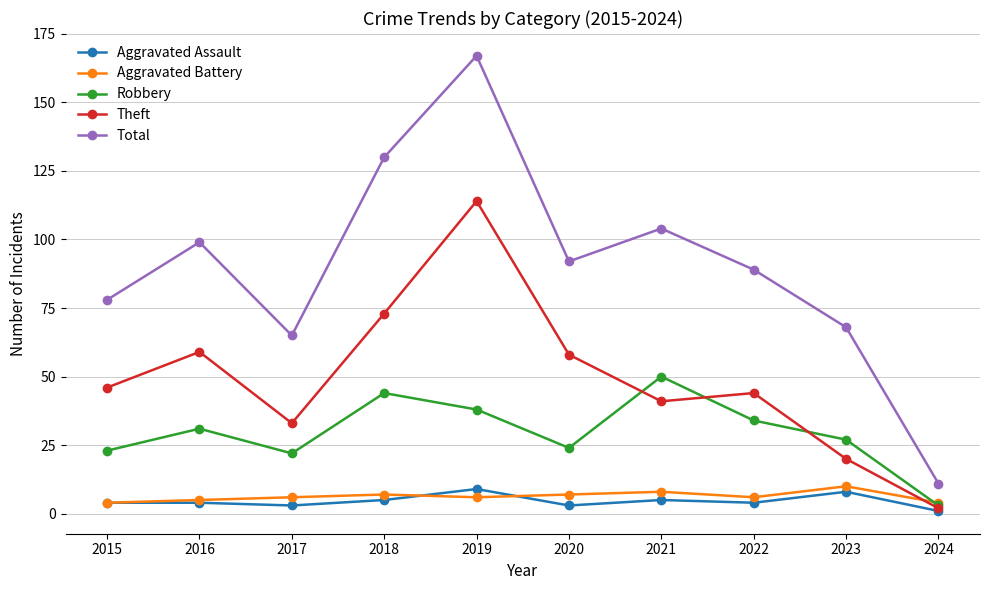

Reading right to left, what are all the values shown in this chart?

Aggravated Assault: 1	8	4	5	3	9	5	3	4	4
Aggravated Battery: 4	10	6	8	7	6	7	6	5	4
Robbery: 3	27	34	50	24	38	44	22	31	23
Theft: 2	20	44	41	58	114	73	33	59	46
Total: 11	68	89	104	92	167	130	65	99	78